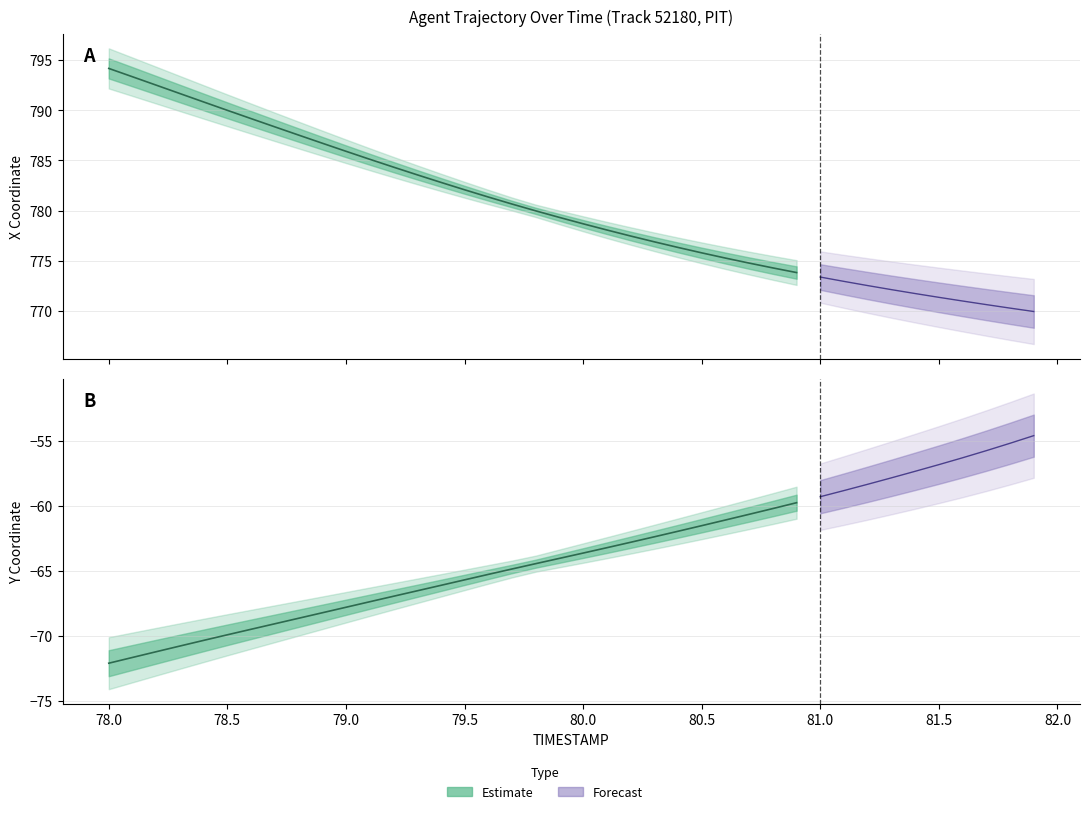

True or false: X and Y cross at least once.

False